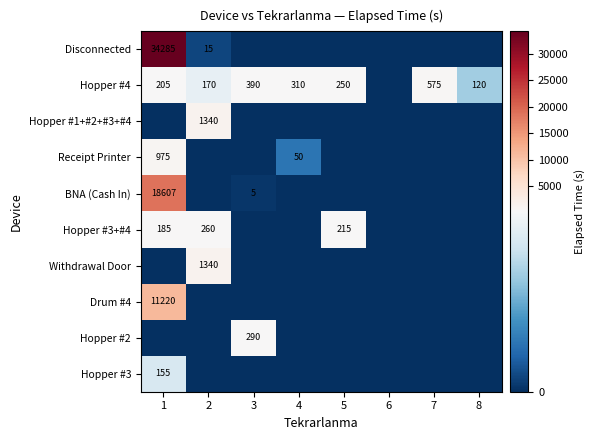

Is it true that Hopper #3 equals 230 at 1?

False